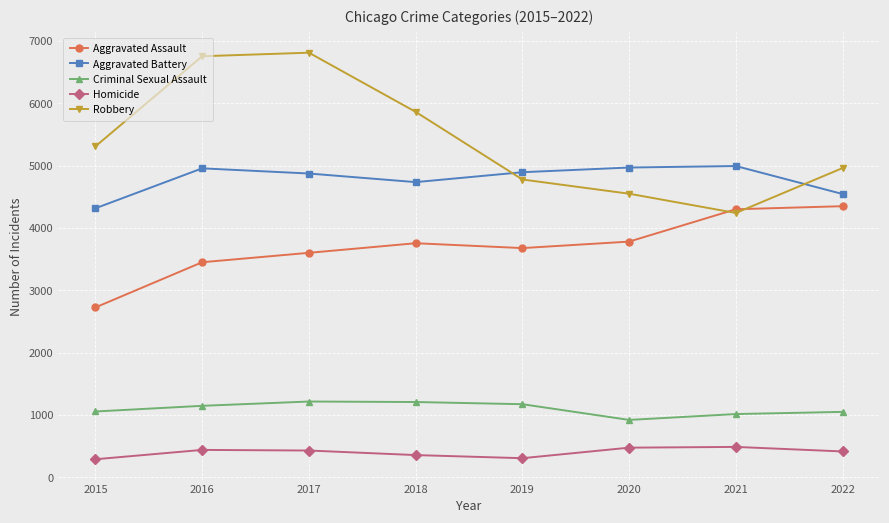

Does the chart display data point markers on the line(s)?

Yes